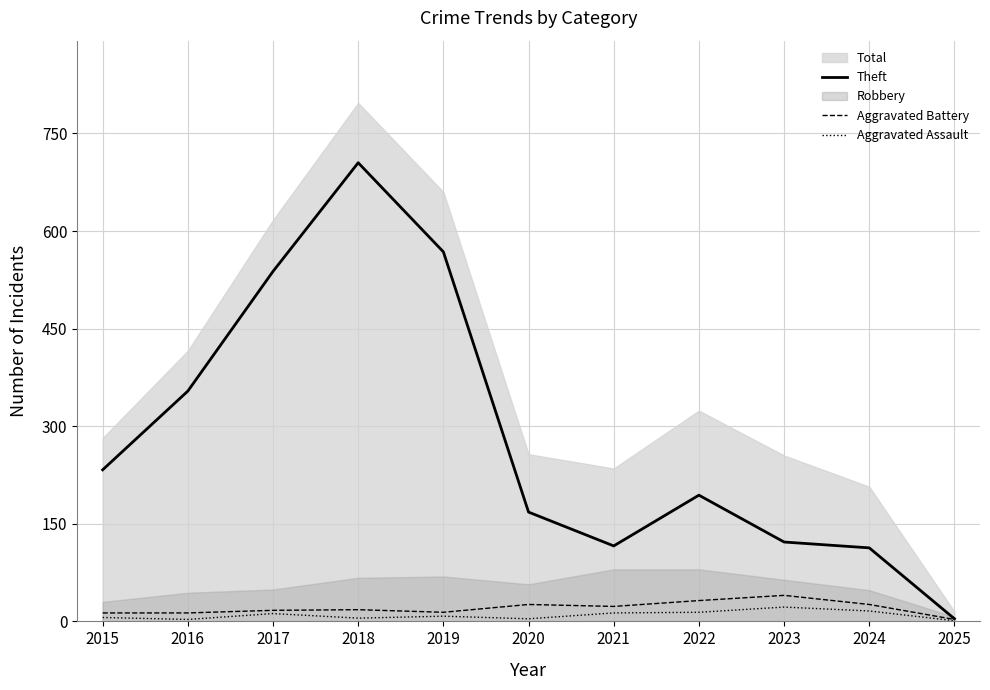

True or false: Aggravated Assault and Aggravated Battery intersect in this chart.

False